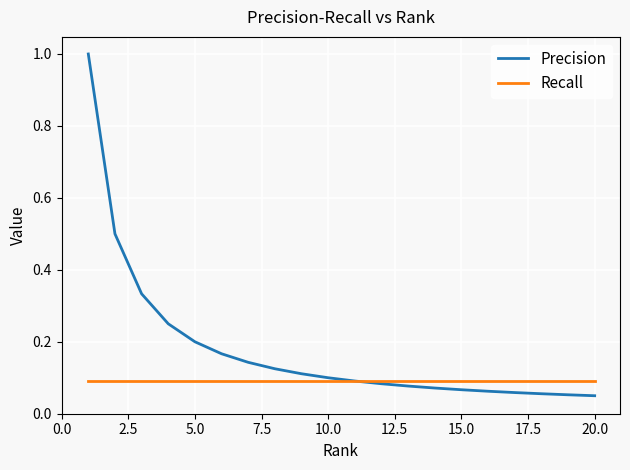

Which series has the largest total across all categories?

Precision